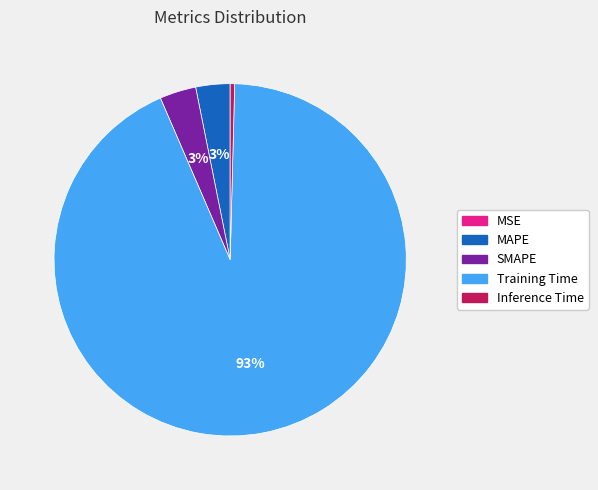

Which has a higher value, Inference Time or SMAPE?

SMAPE